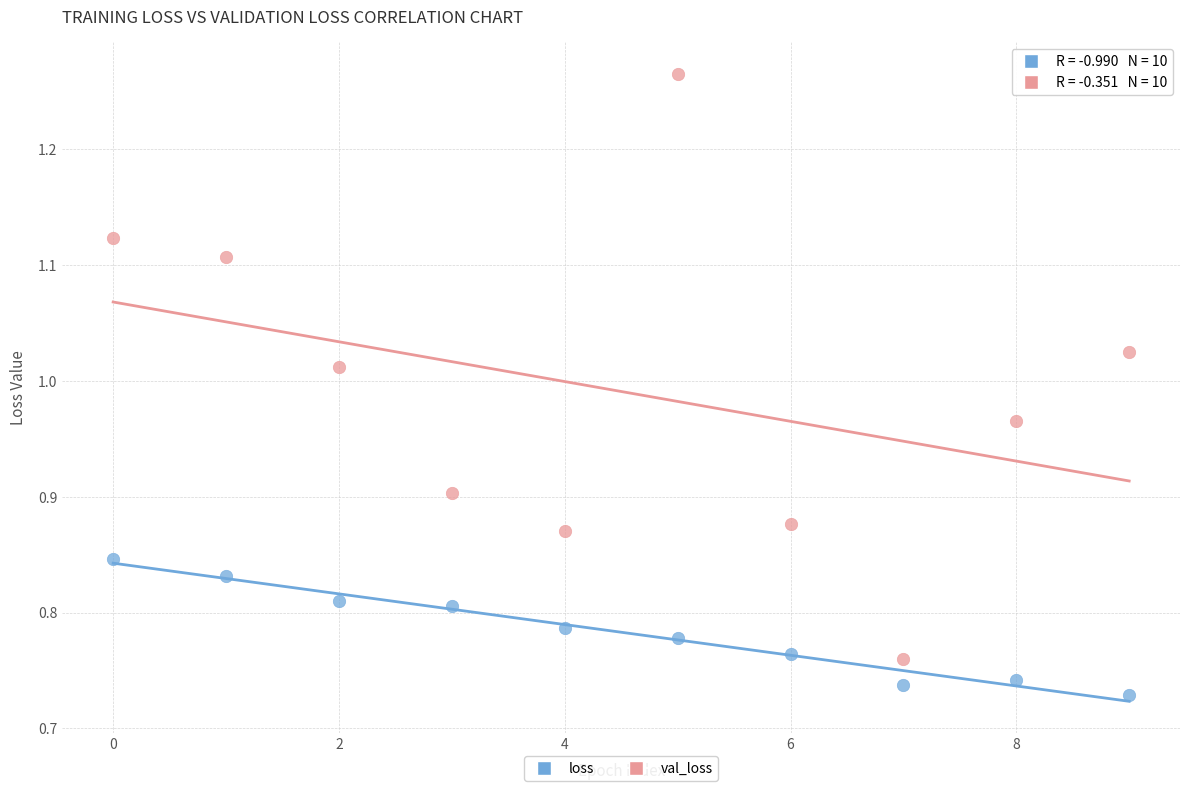

What are all the series names shown in the legend?

loss, val_loss